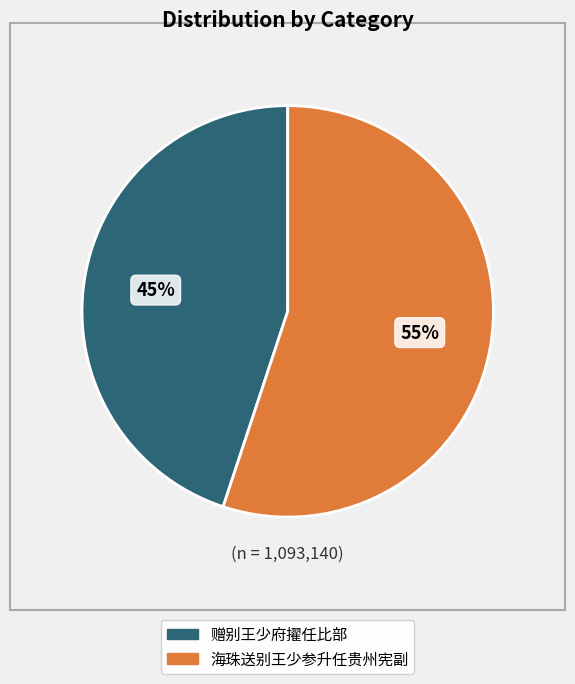

Rank the categories by value from lowest to highest.

赠别王少府擢任比部, 海珠送别王少参升任贵州宪副